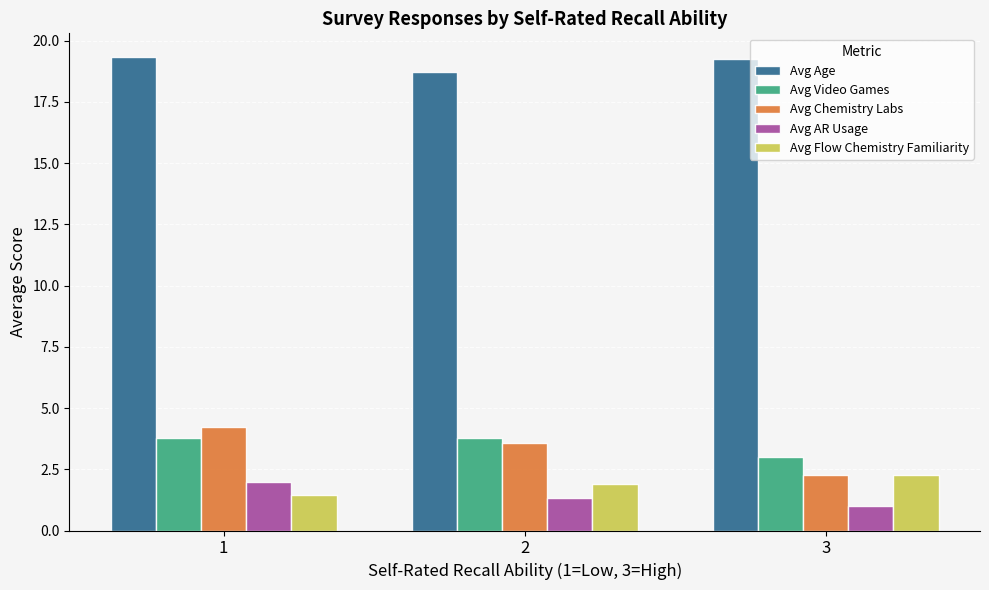

At which category is the sum across all series the highest?

1